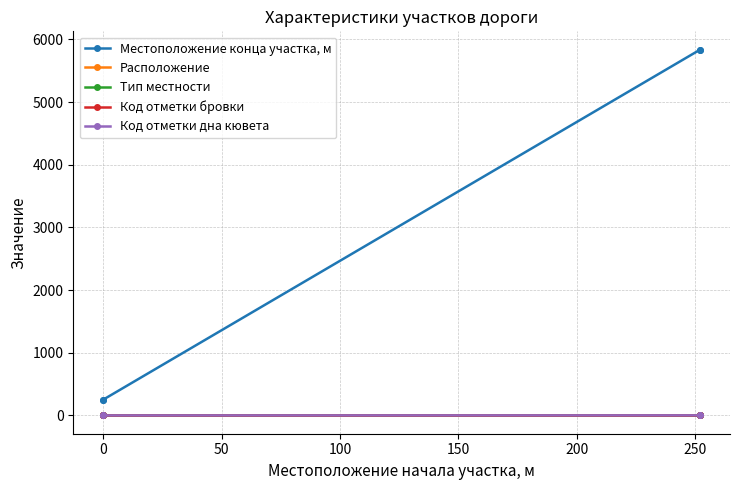

How many lines are shown in the chart?

5